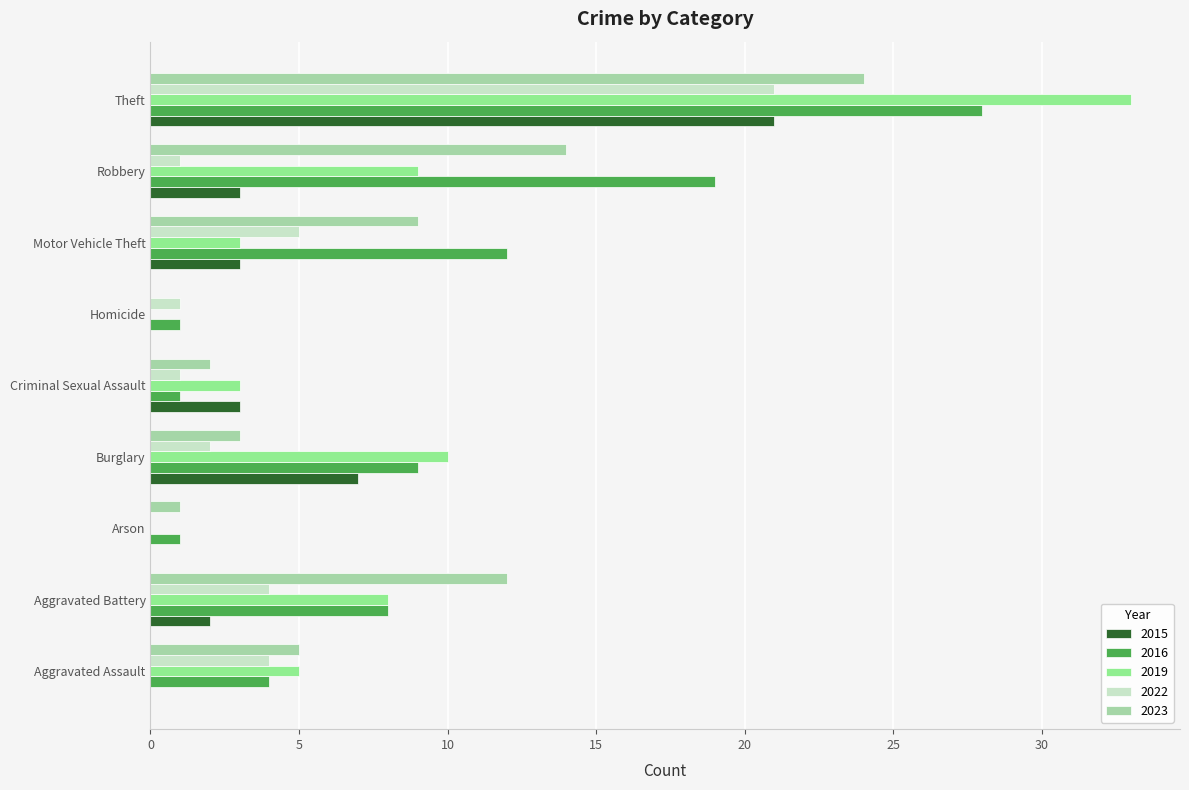

What is the total value across all series at Aggravated Assault?

18